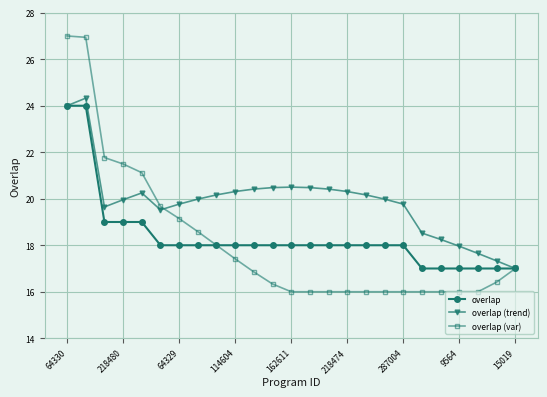

Which series has the largest total across all categories?

overlap (trend)